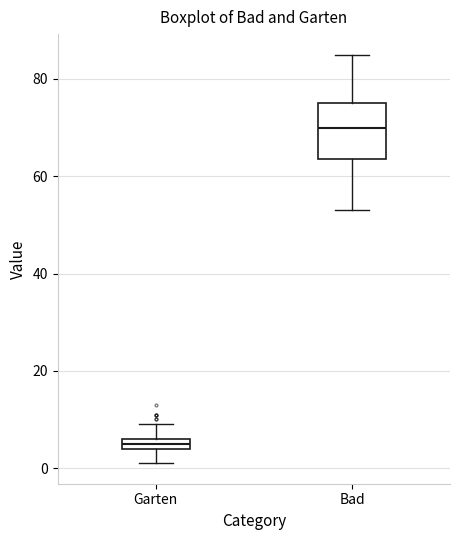

Which box is the tallest, from its lower edge to its upper edge?

Bad